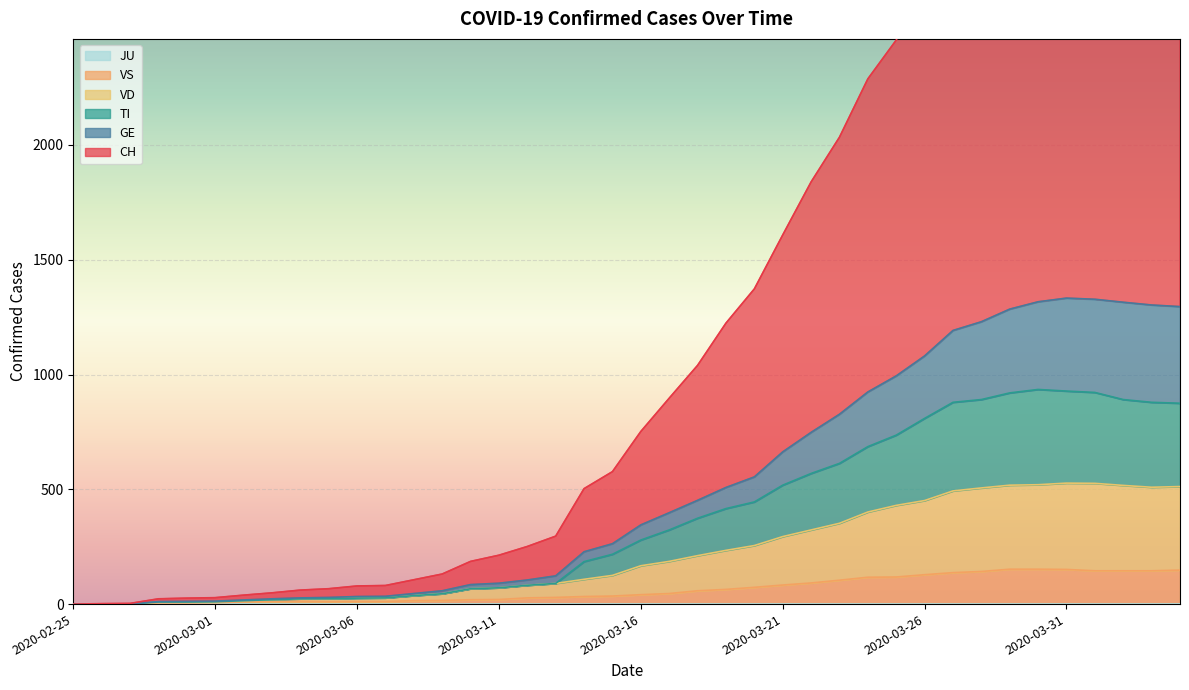

True or false: VD and TI cross at least once.

False